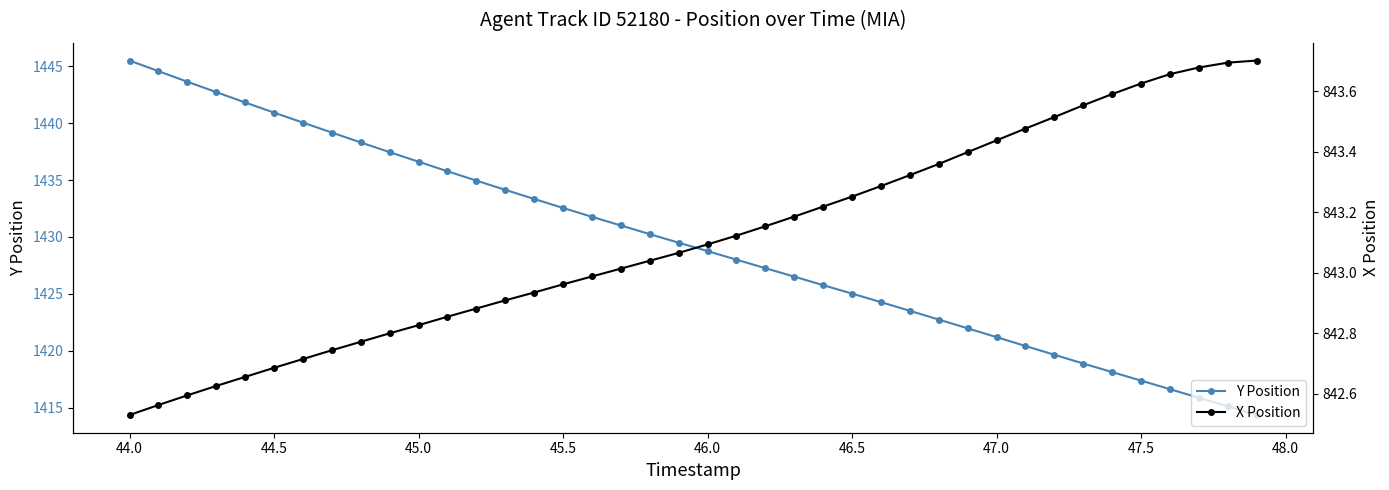

What is the lowest value of the Y Position series?

1414.4